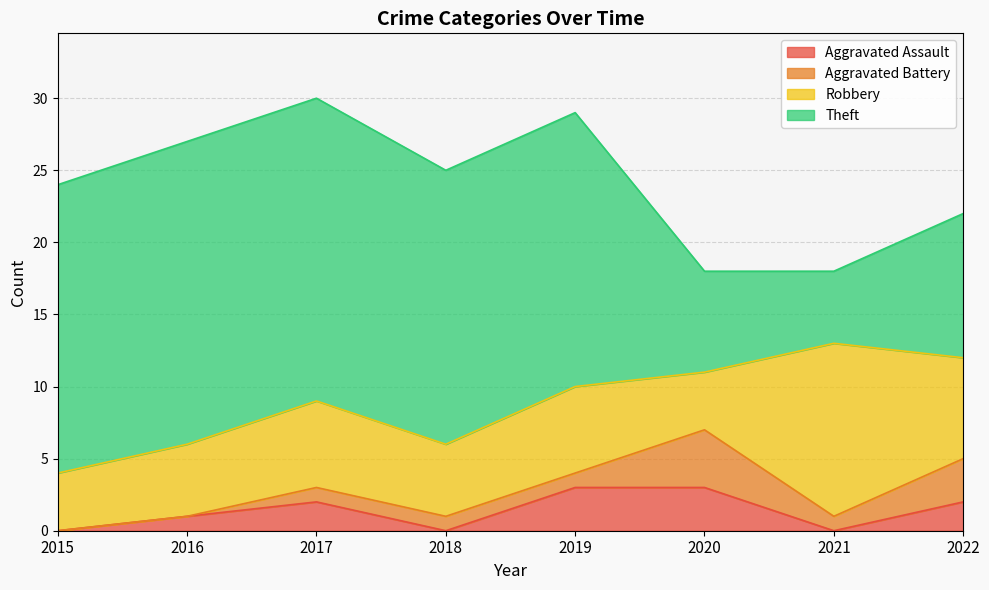

What is the average value of the Robbery series?

6